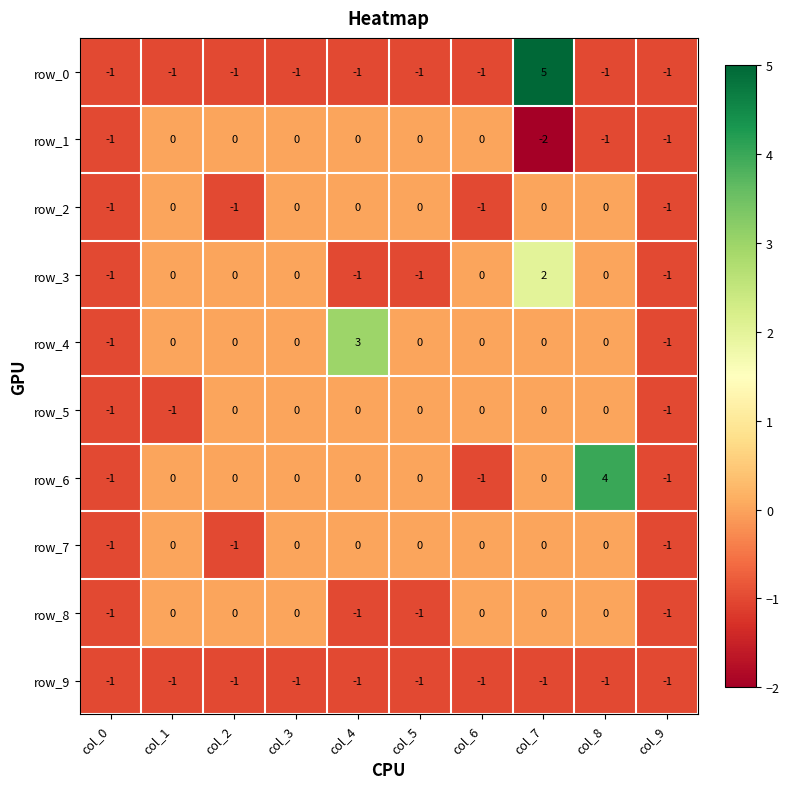

Which category has the highest value in the row_4 series?

col_4